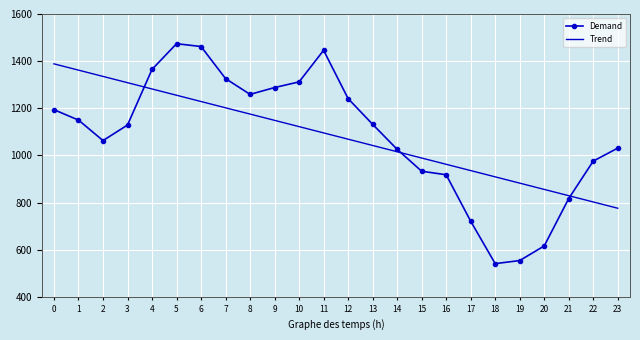

What is the maximum value shown in the chart?

1474.0